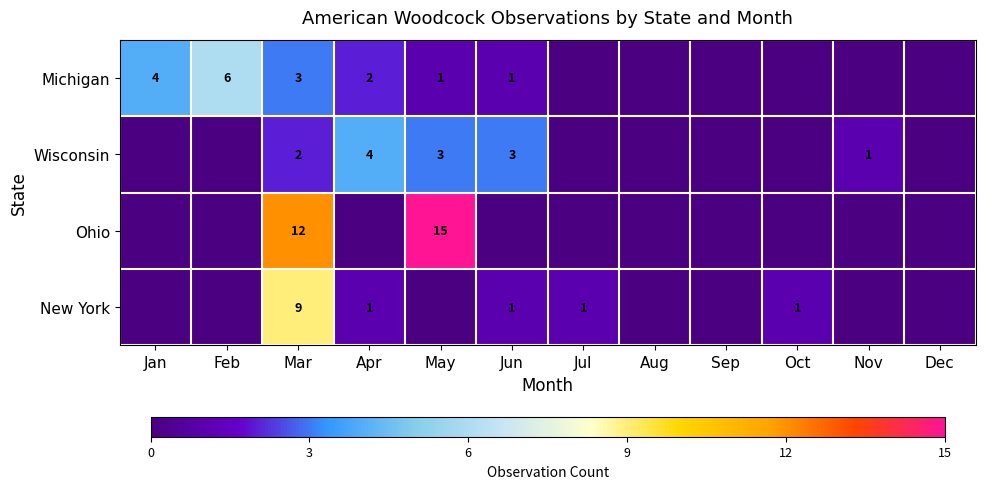

True or false: Wisconsin has a value of 4 at Apr.

True